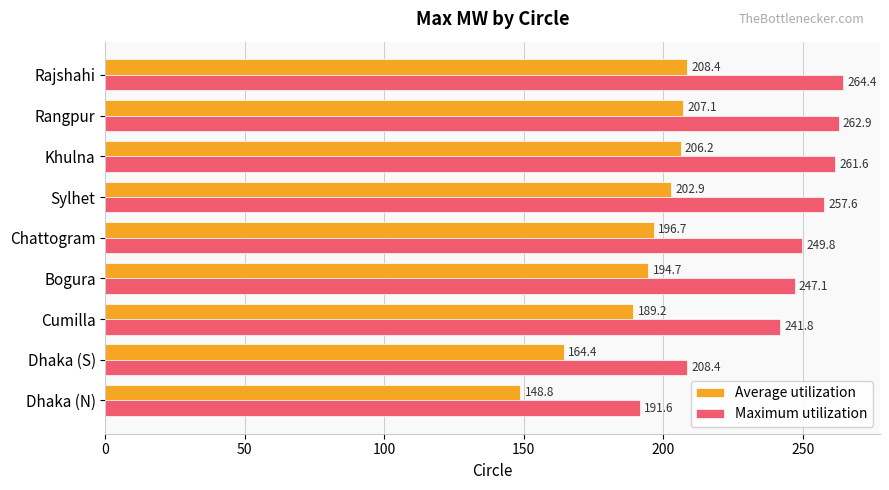

What is the average value of the Maximum utilization series?

242.8